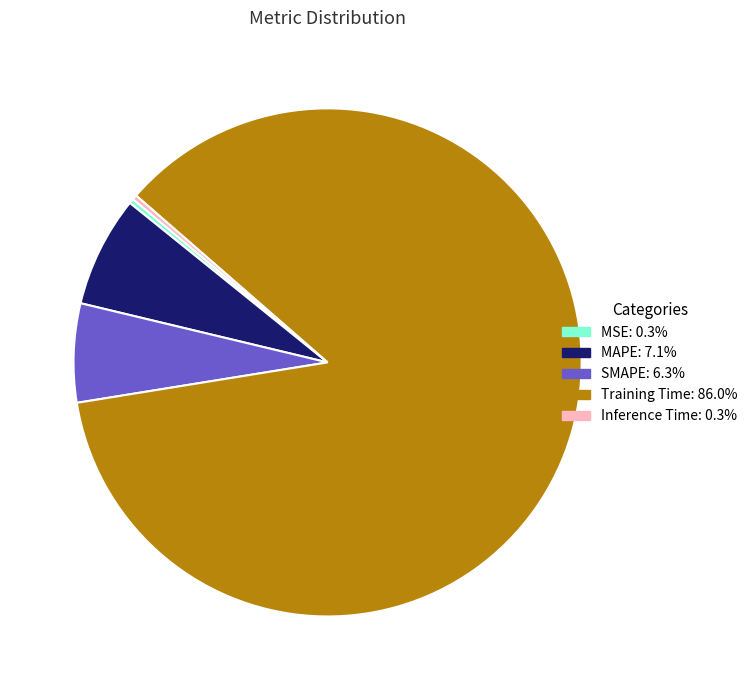

Do Training Time and MSE together represent more than half of the pie?

Yes